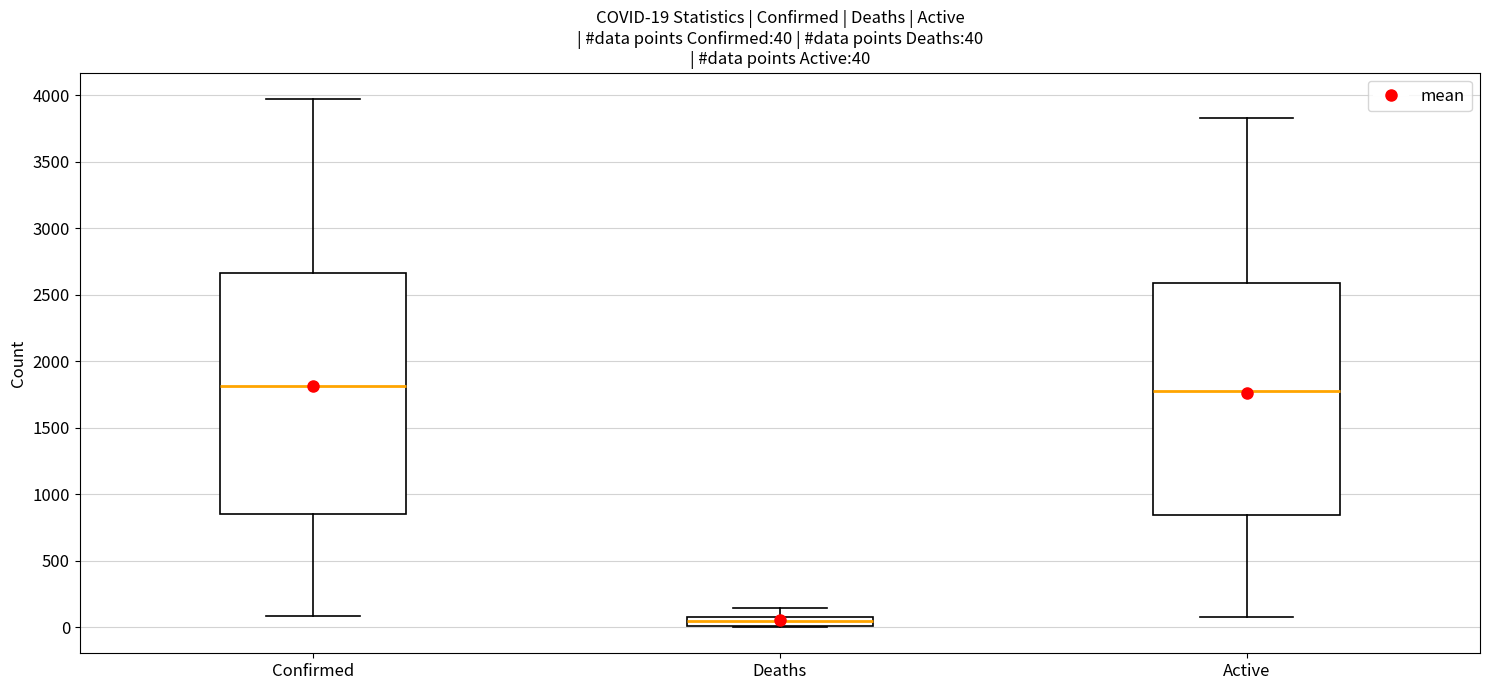

Which box is the tallest, from its lower edge to its upper edge?

Confirmed